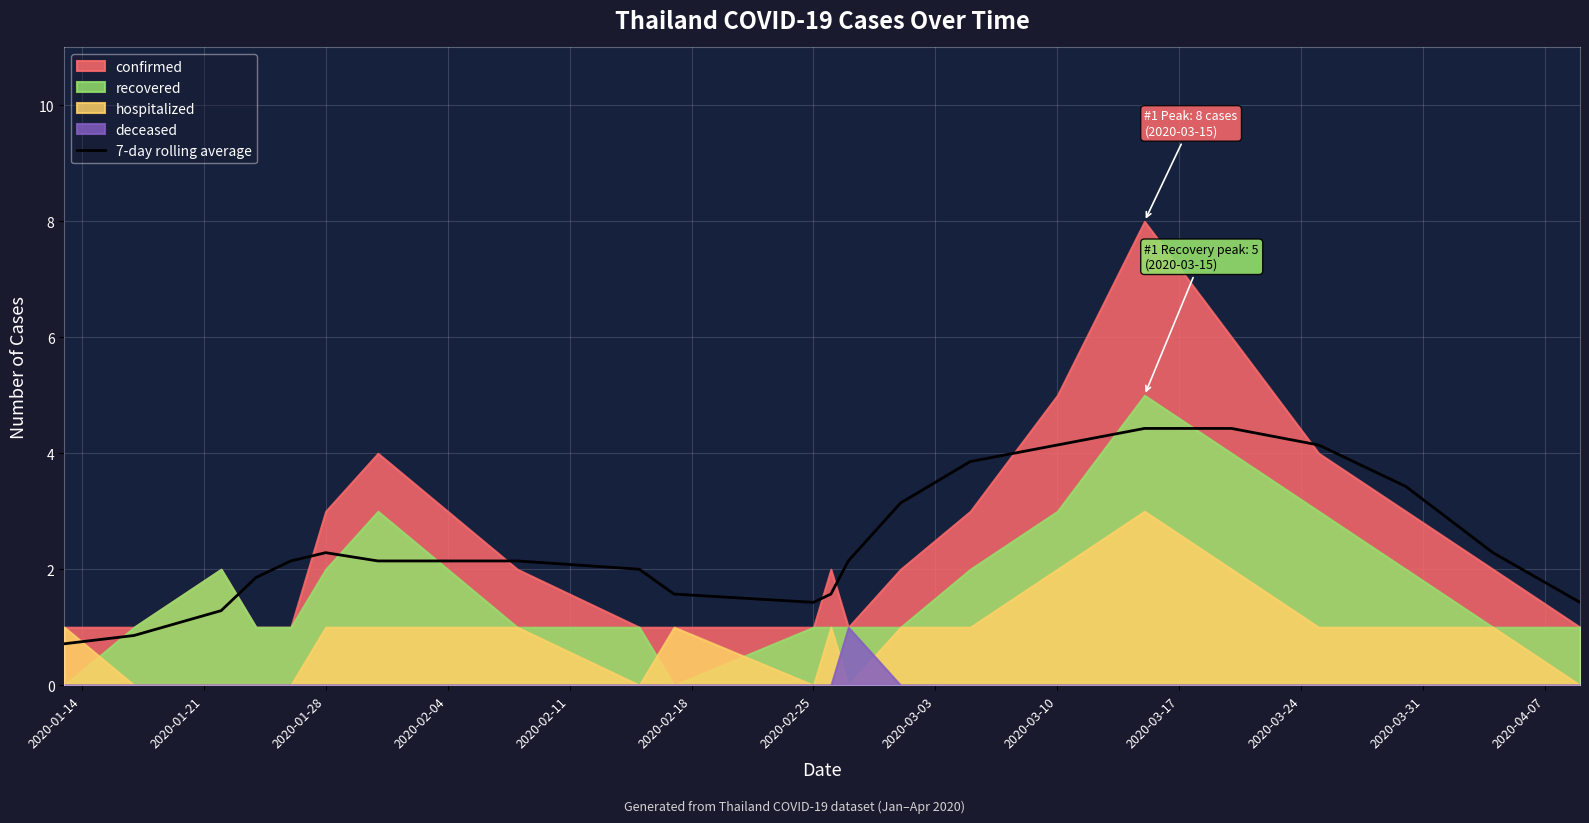

How many data points are less than 2?

9